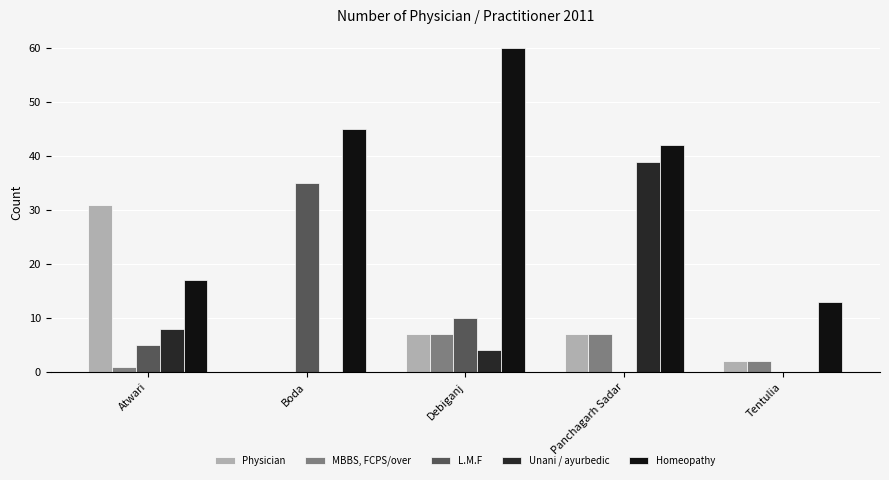

Are the bars grouped side by side (vs. stacked)?

Yes